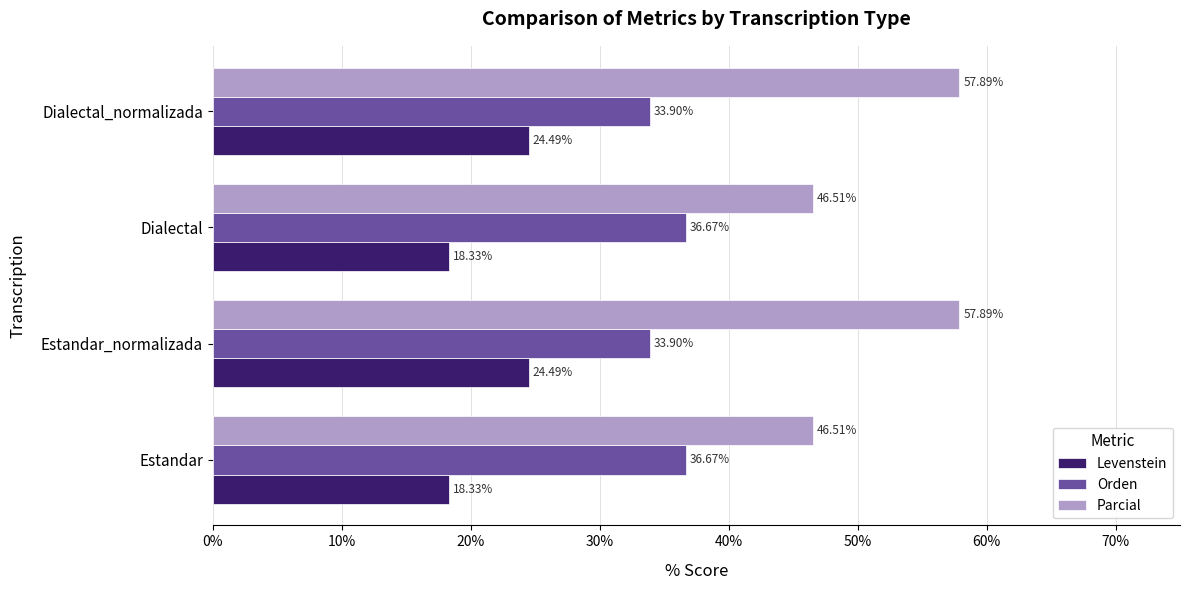

What is the maximum value shown in the chart?

57.9